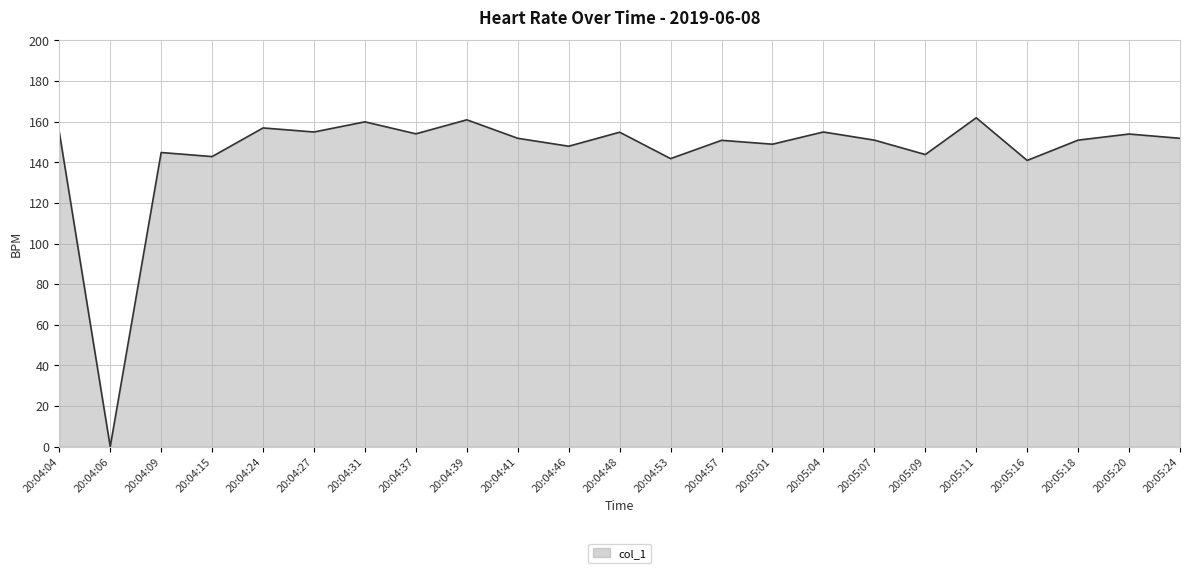

What position from the left is 20:04:27?

6